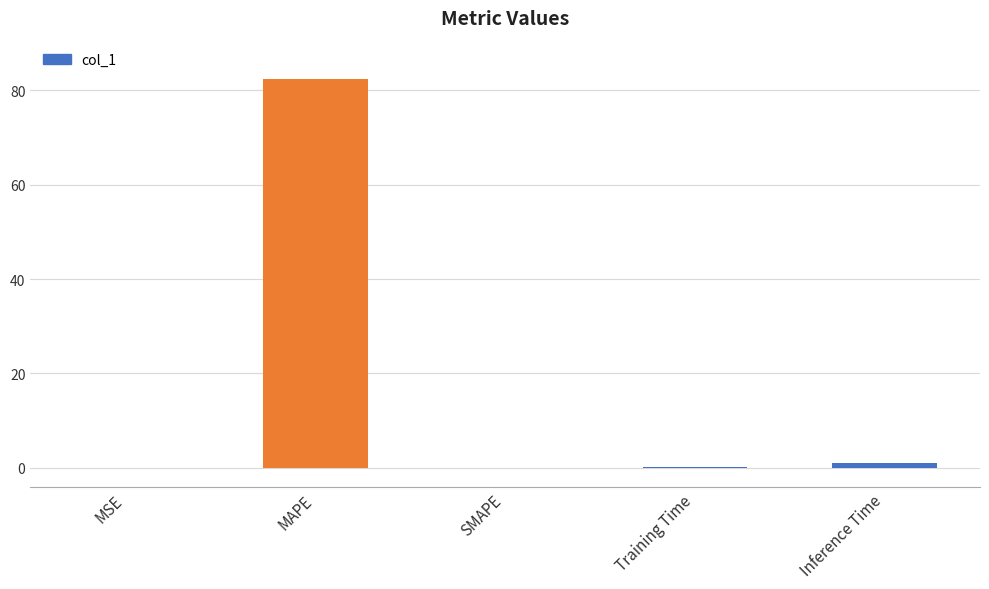

Where is the data nearest to the value 41?

Inference Time